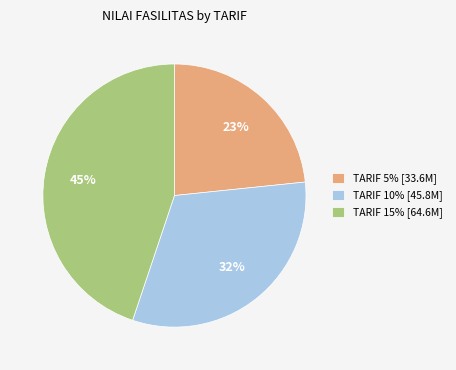

Is there a majority slice in this chart?

No